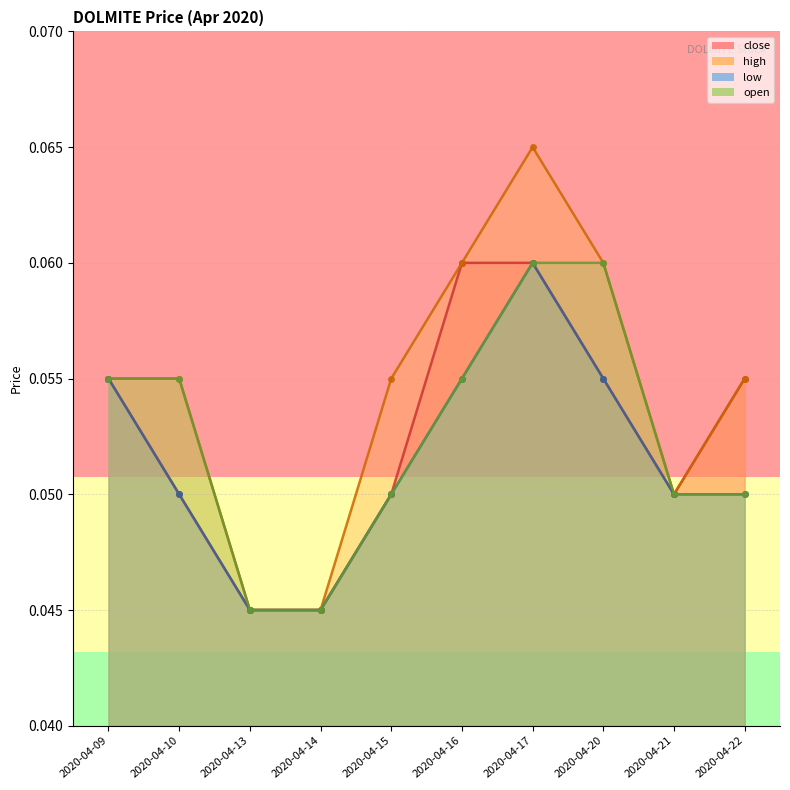

True or false: low has a value of 0.1 at 2020-04-17.

True